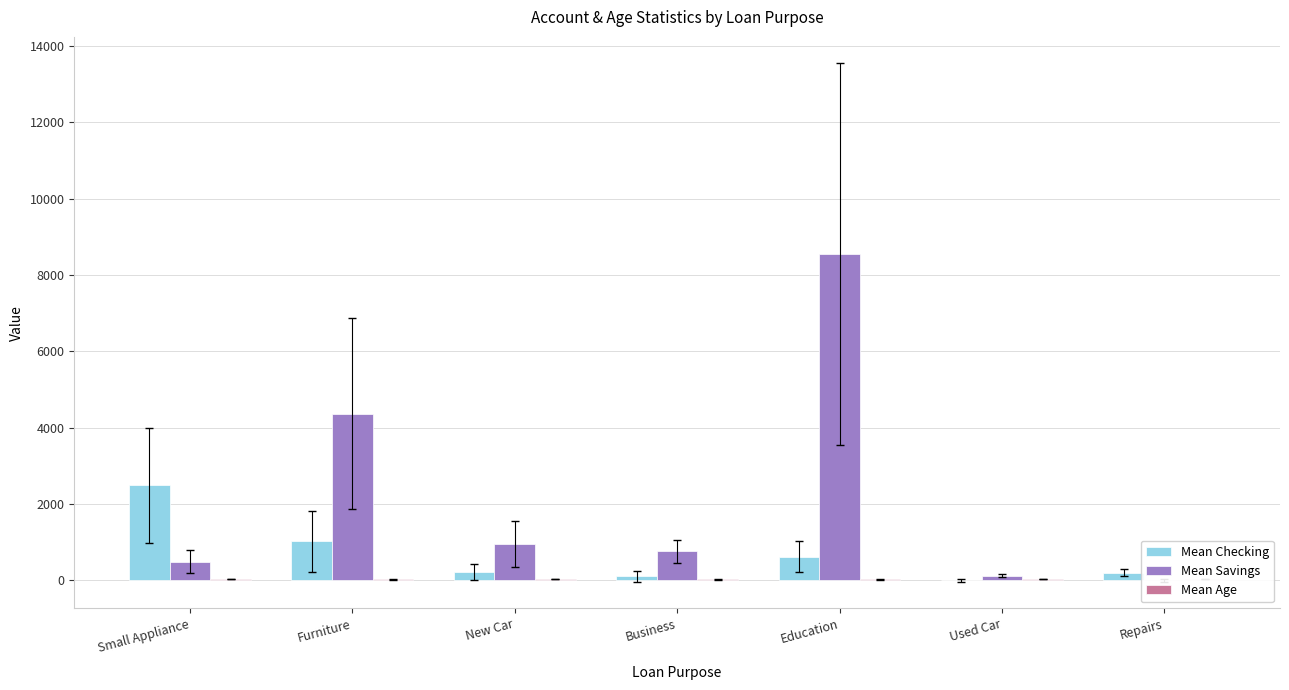

Reading right to left, transcribe all the data shown in this chart.

Mean Checking: Repairs=207.0	Used Car=0.0	Education=625.0	Business=107.3	New Car=221.6	Furniture=1029.2	Small Appliance=2492.5
Mean Savings: Repairs=0.0	Used Car=129.0	Education=8551.0	Business=766.7	New Car=959.0	Furniture=4370.8	Small Appliance=492.0
Mean Age: Repairs=47.0	Used Car=39.0	Education=27.0	Business=27.5	New Car=36.5	Furniture=27.0	Small Appliance=32.0